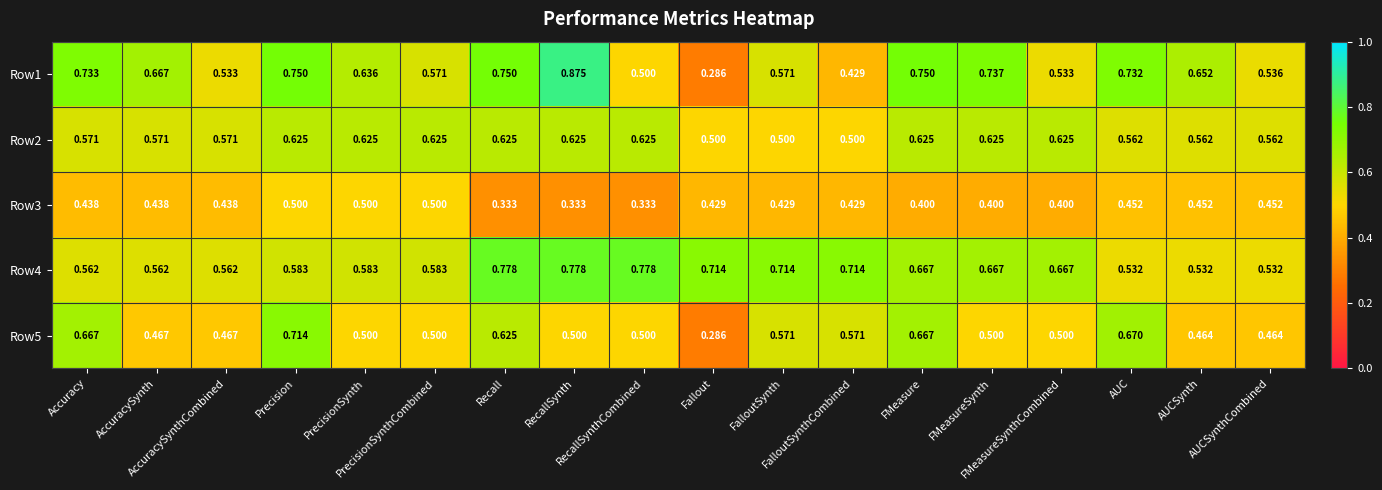

Between PrecisionSynth and FMeasure, which series saw the biggest shift?

Row5